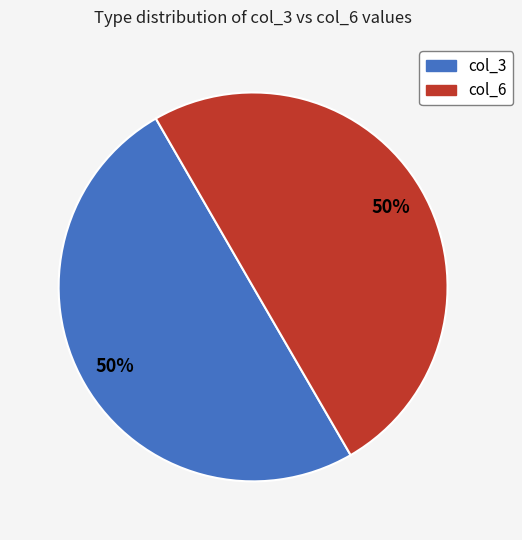

How many segments does this pie chart have?

2